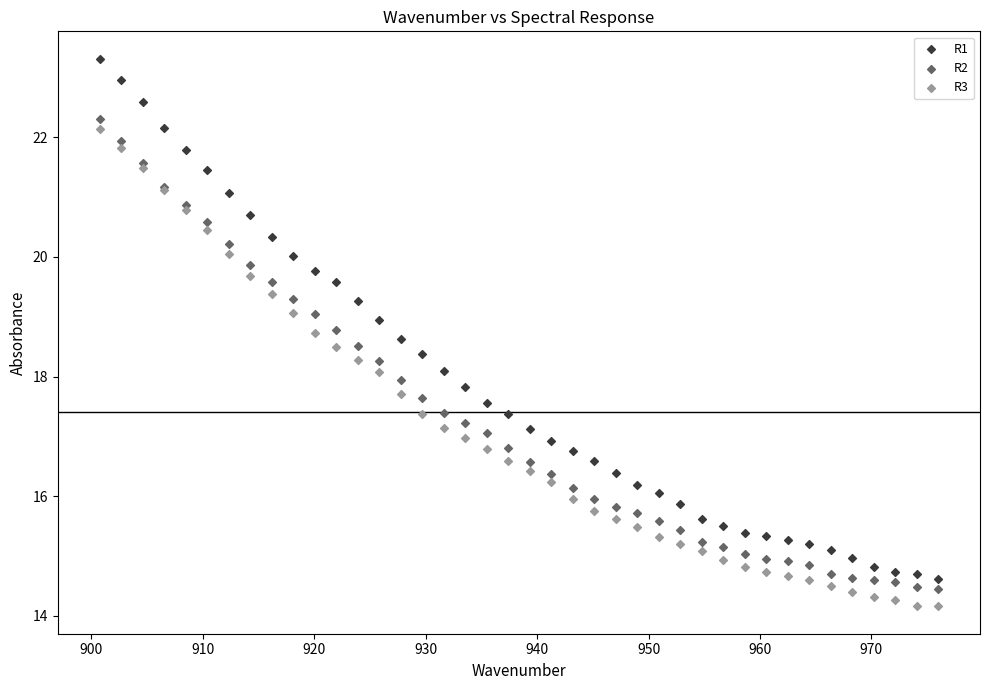

Which series contains the lowest Y value?

R3